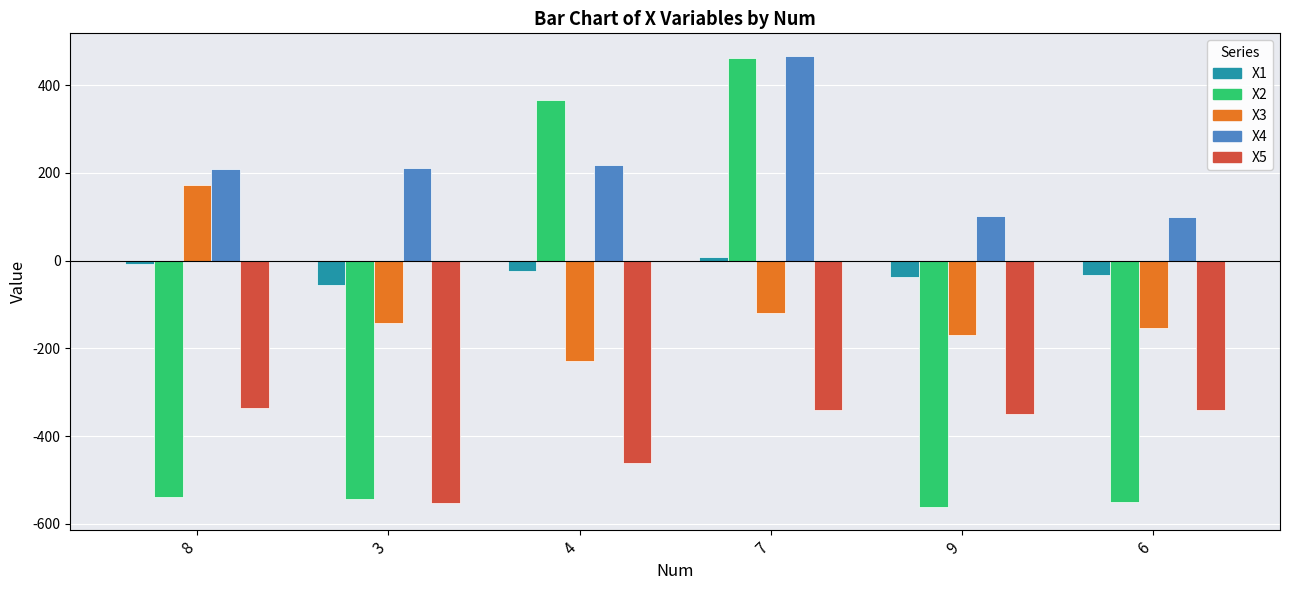

How many values in X3 are below zero?

5